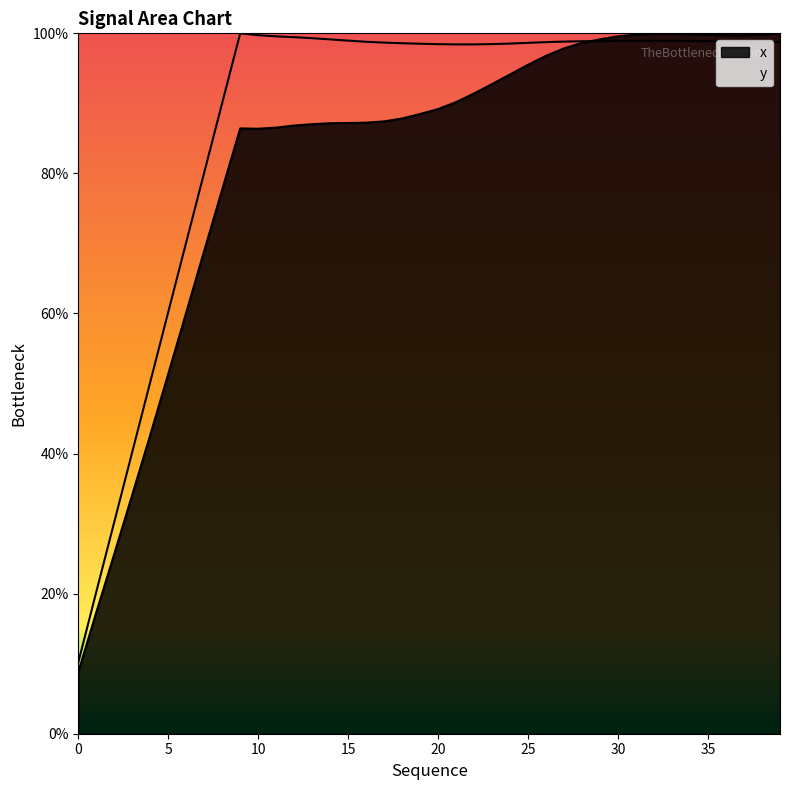

The value of y at 25 is 1.3. True or false?

False